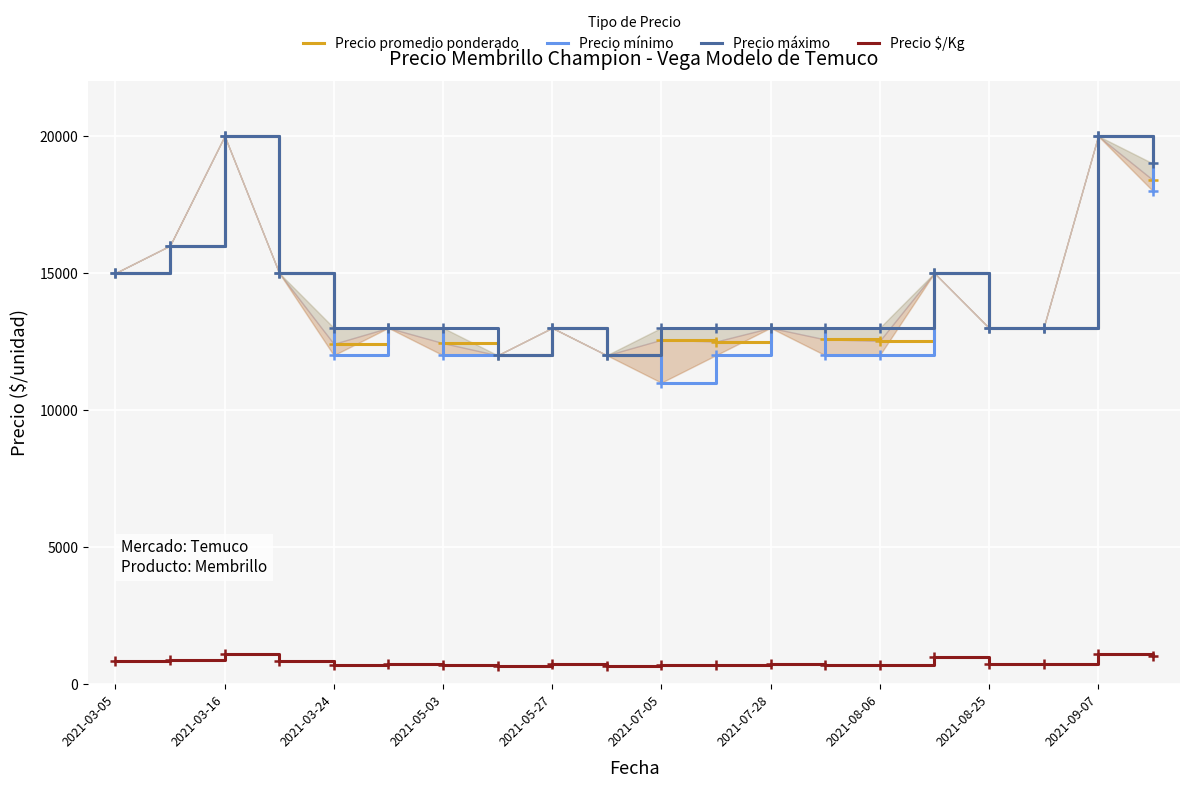

True or false: Precio $/Kg has more than 0 points higher than both neighbors.

True